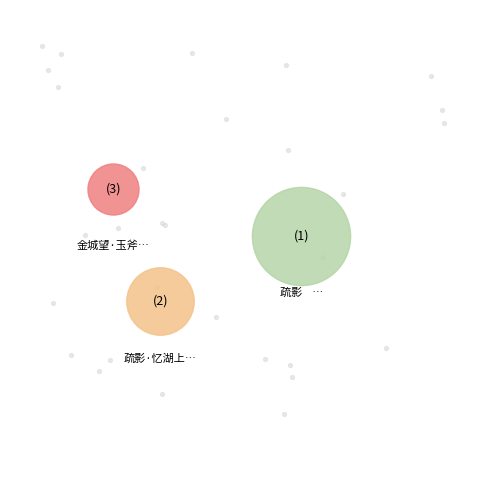

What percentage is NOT represented by 疏影    忆湖上旧月簃梅花?

33.4%